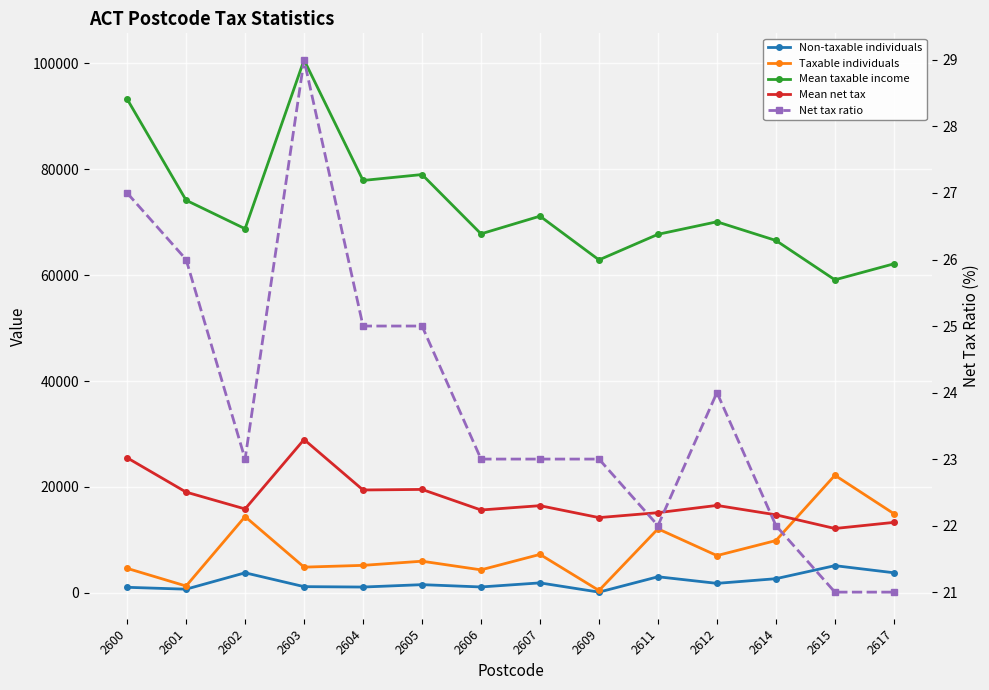

List the labels in order of Mean taxable income value, largest first.

2603, 2600, 2605, 2604, 2601, 2607, 2612, 2602, 2606, 2611, 2614, 2609, 2617, 2615